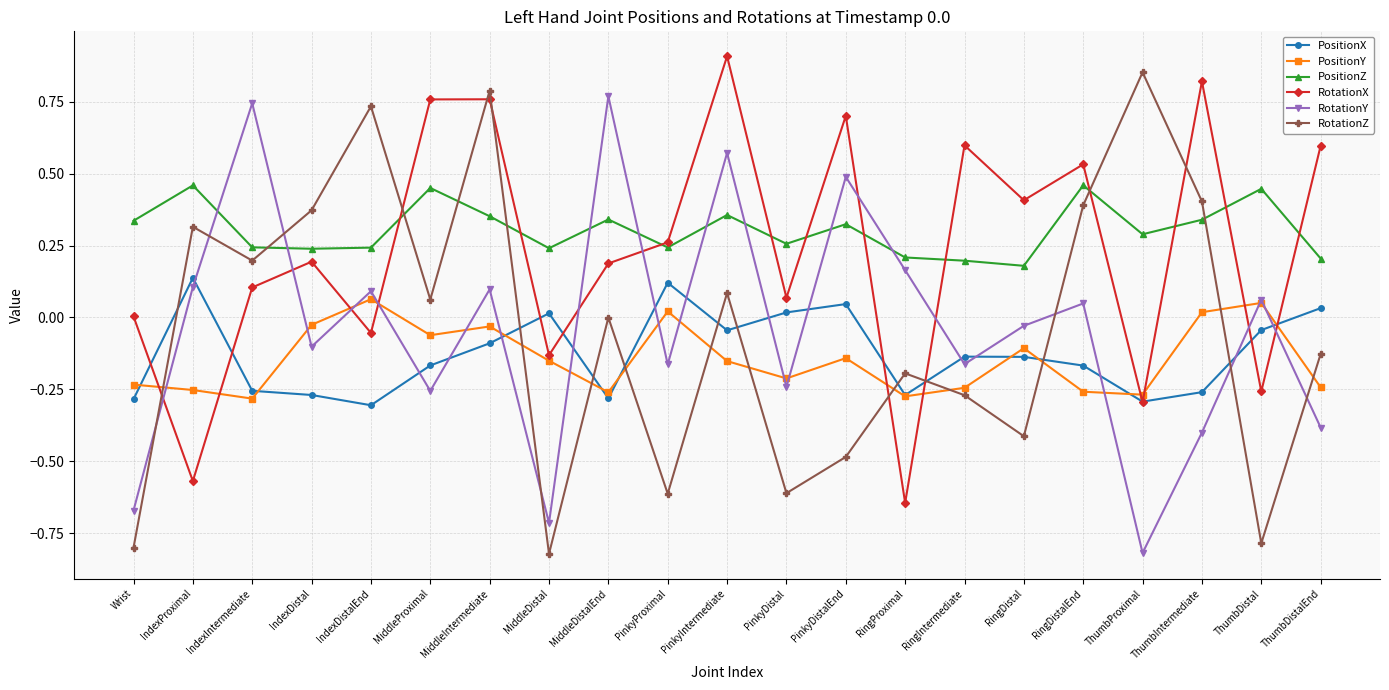

What is the difference between the maximum and minimum values in the RotationZ series?

1.7